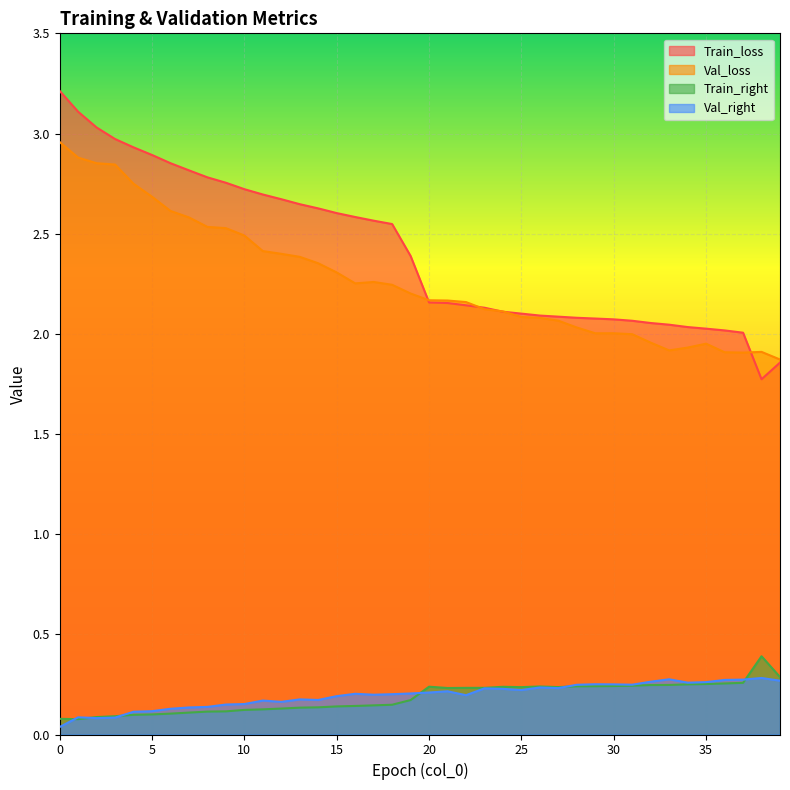

What is the value of the Train_loss point at the 26th from the left?

2.1